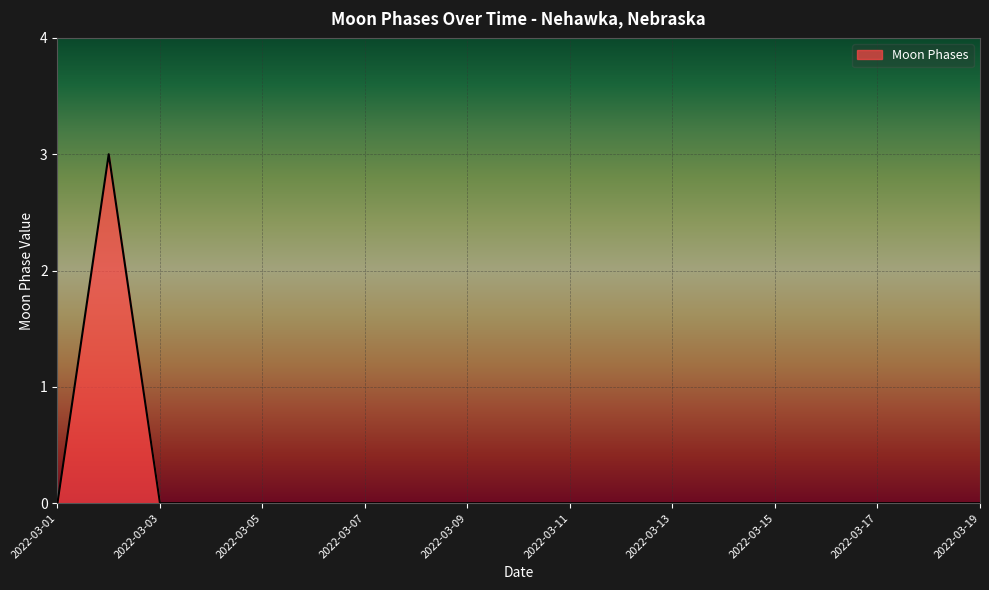

What is the greatest value displayed?

3